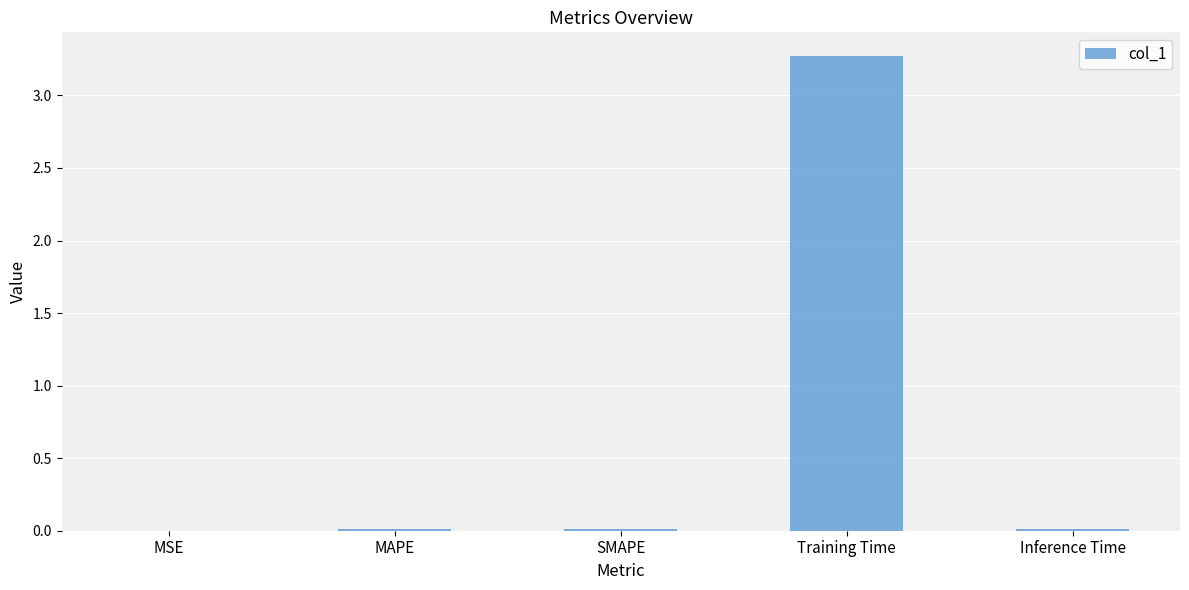

Which category has the highest value across all series?

Training Time